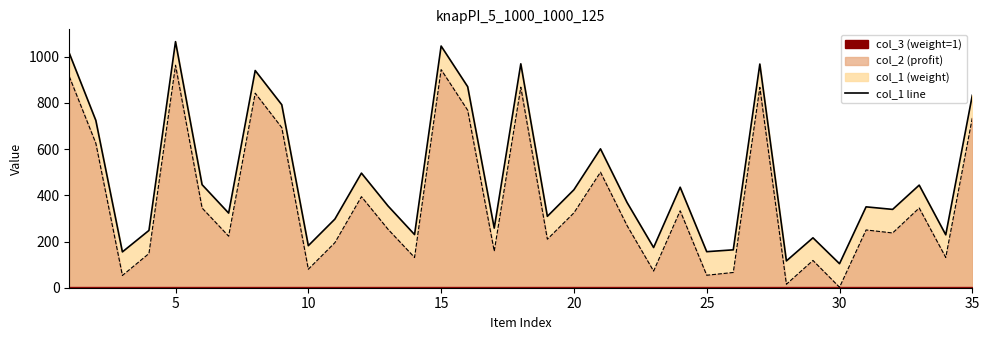

Reading right to left, extract all data points from this chart.

col_1: 35=833	34=229	33=444	32=339	31=350	30=104	29=216	28=116	27=968	26=164	25=156	24=435	23=174	22=369	21=601	20=424	19=309	18=969	17=258	16=870	15=1046	14=230	13=354	12=496	11=297	10=182	9=792	8=940	7=323	6=446	5=1065	4=248	3=155	2=724	1=1015
col_2: 35=735	34=131	33=345	32=237	31=250	30=2	29=118	28=15	27=867	26=66	25=54	24=333	23=72	22=269	21=500	20=324	19=210	18=868	17=158	16=768	15=944	14=131	13=253	12=394	11=195	10=80	9=693	8=842	7=223	6=345	5=963	4=148	3=53	2=625	1=914